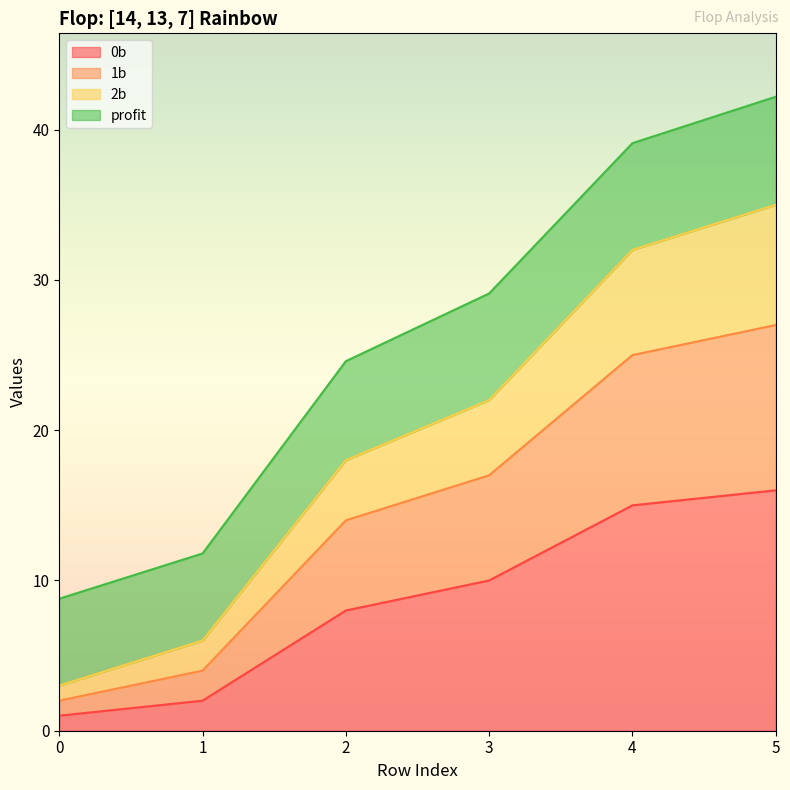

What is the approximate value of 0b at 3?

10.0